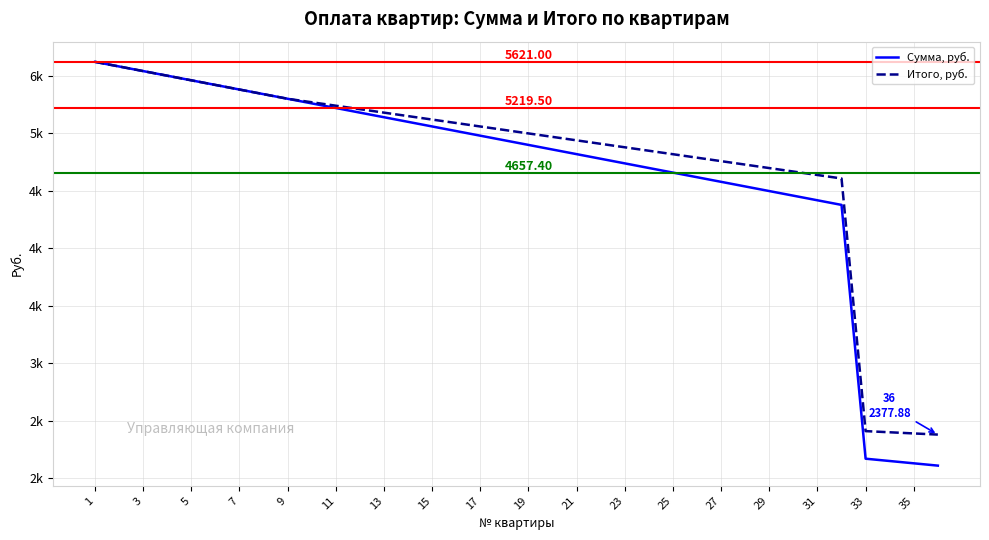

At which label does Сумма, руб. reach its peak?

1